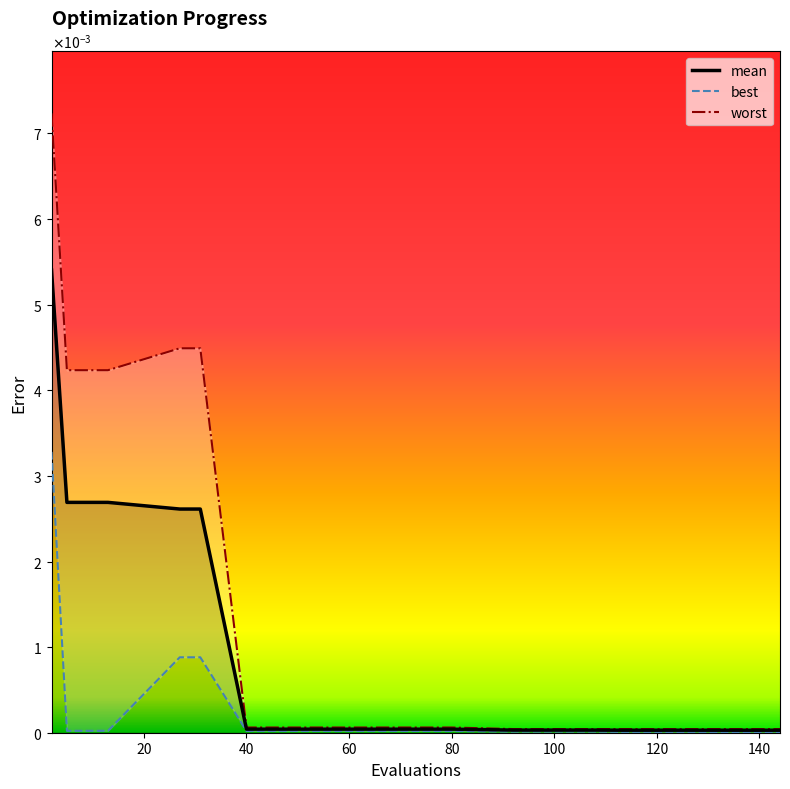

Which category has the lowest value in the mean series?

144